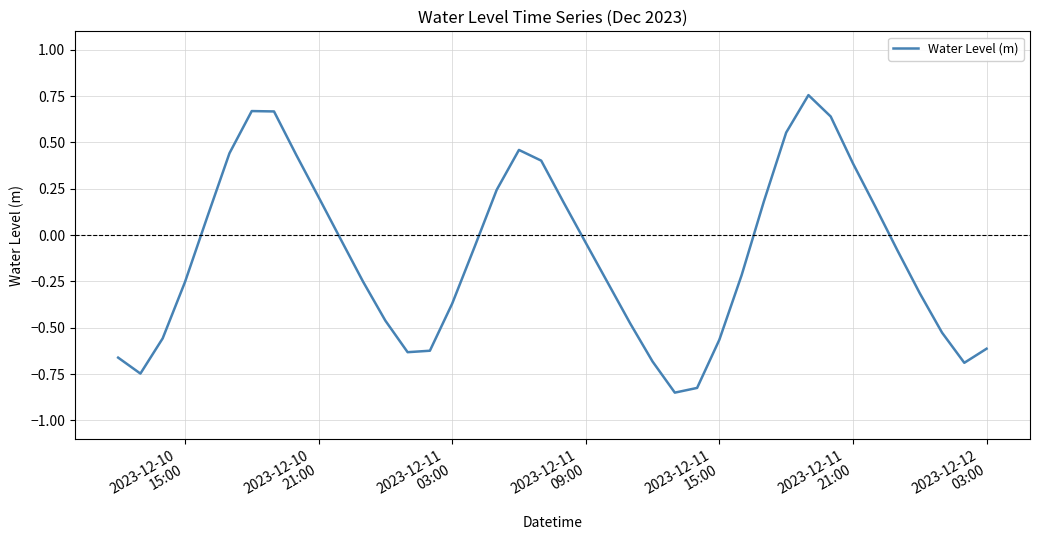

What is the difference between the maximum and minimum values?

1.6